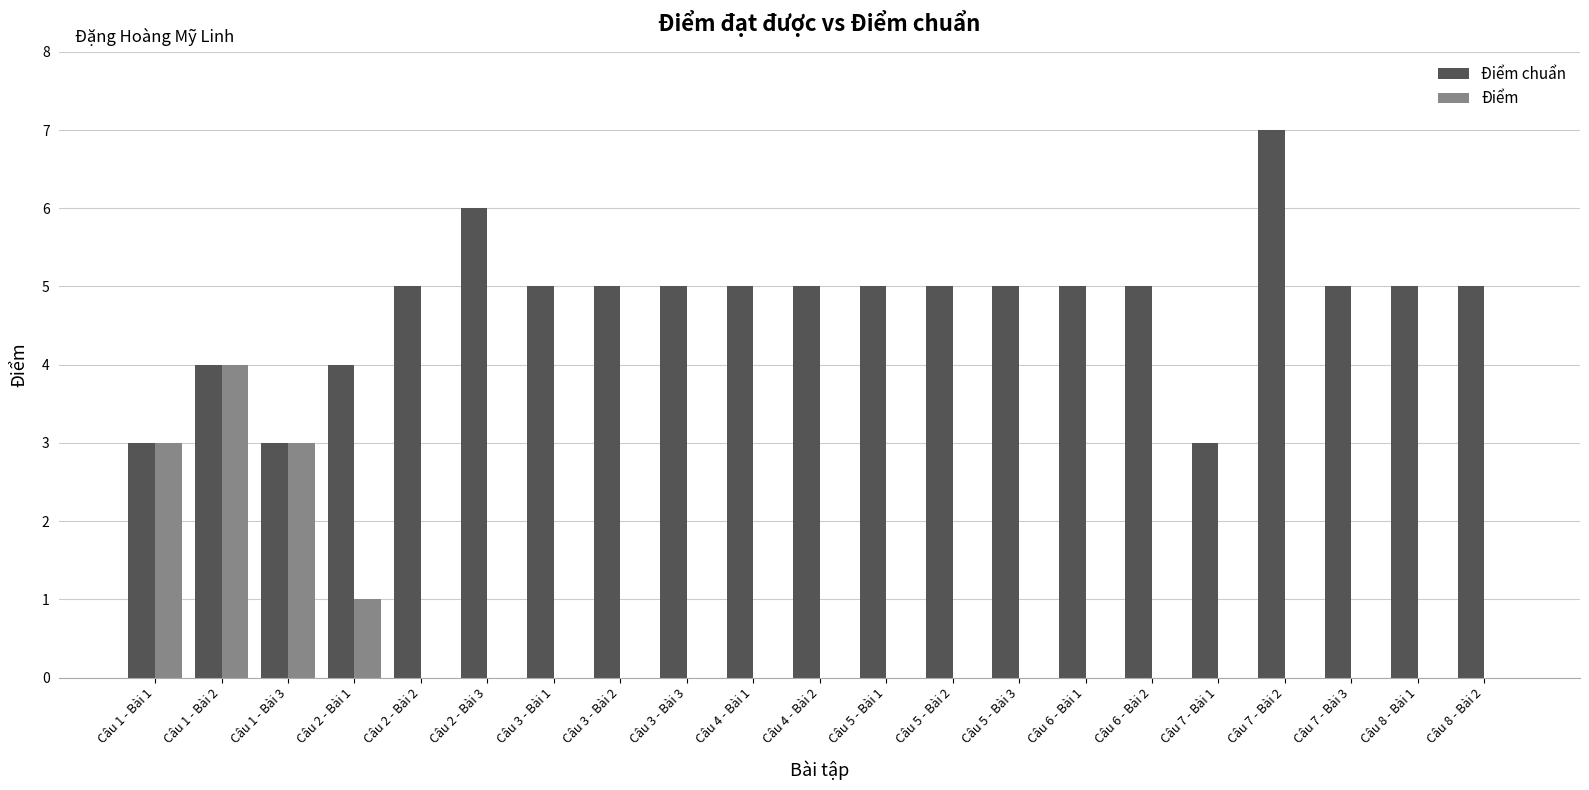

Between Câu 2 - Bài 3 and Câu 4 - Bài 1, which series saw the biggest shift?

Điểm chuẩn